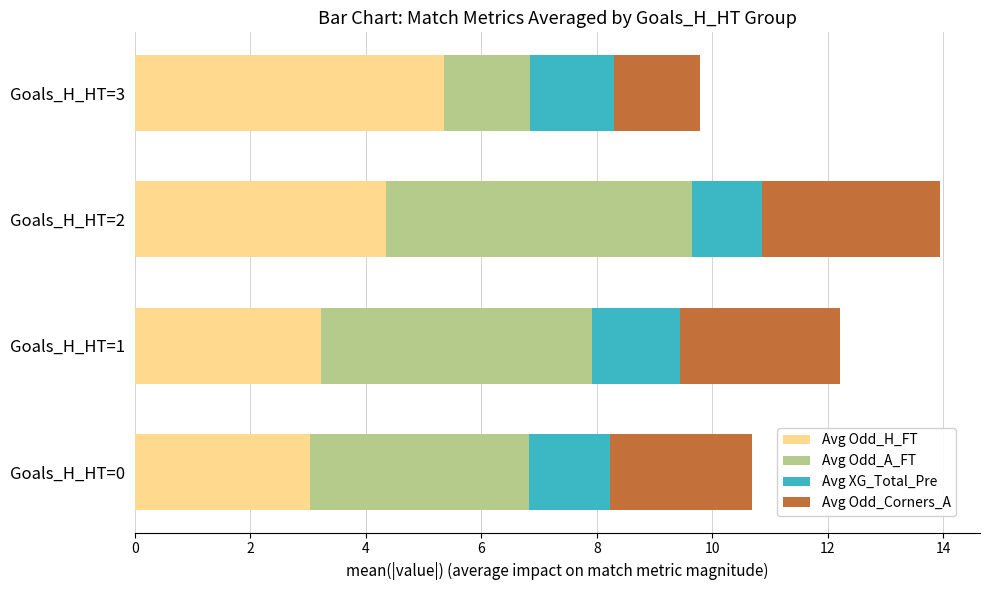

The Avg Odd_H_FT series shows 1.1 at Goals_H_HT=2. True or false?

False